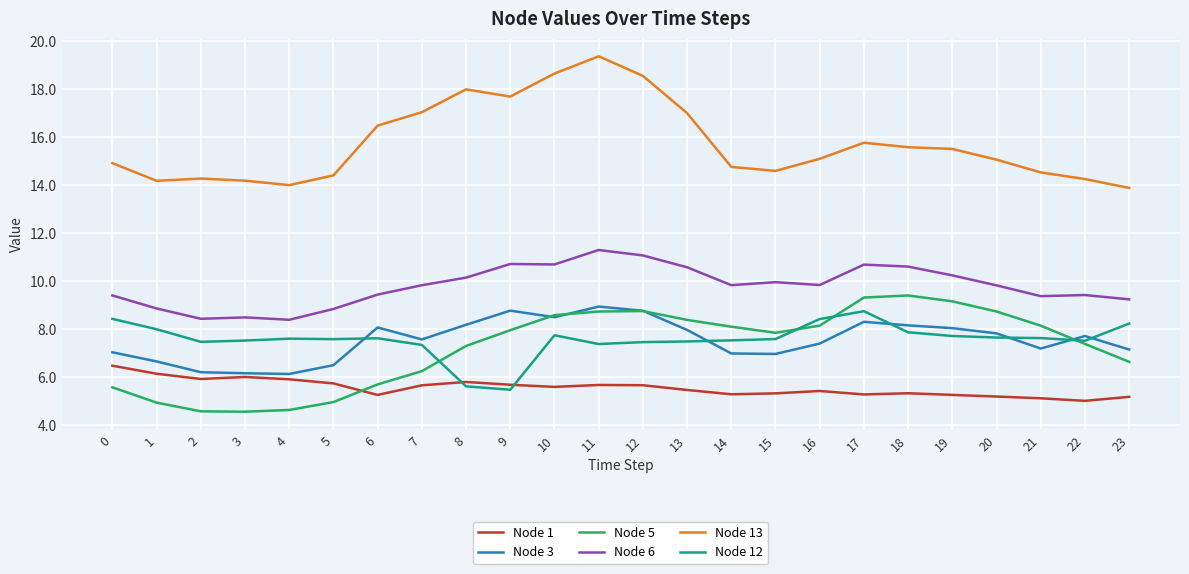

Where do Node 12 and Node 1 first cross each other?

7 and 8